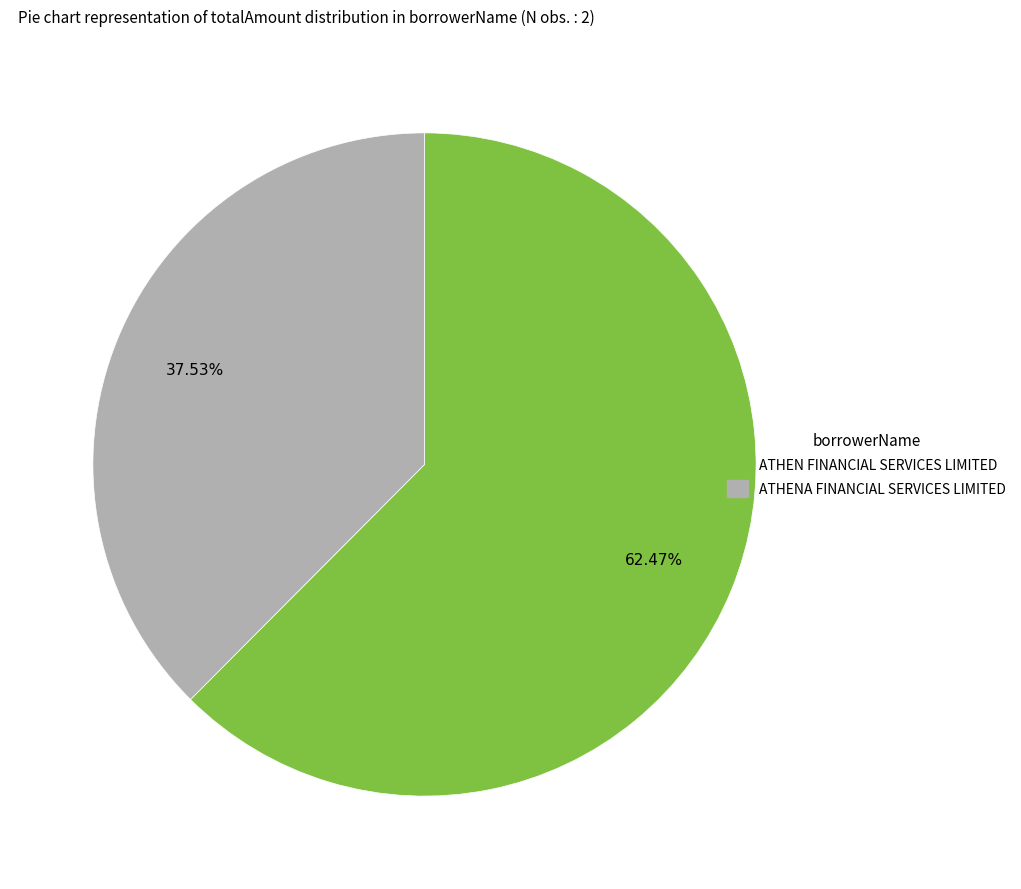

To the nearest percent, what portion does ATHEN FINANCIAL SERVICES LIMITED represent?

62%